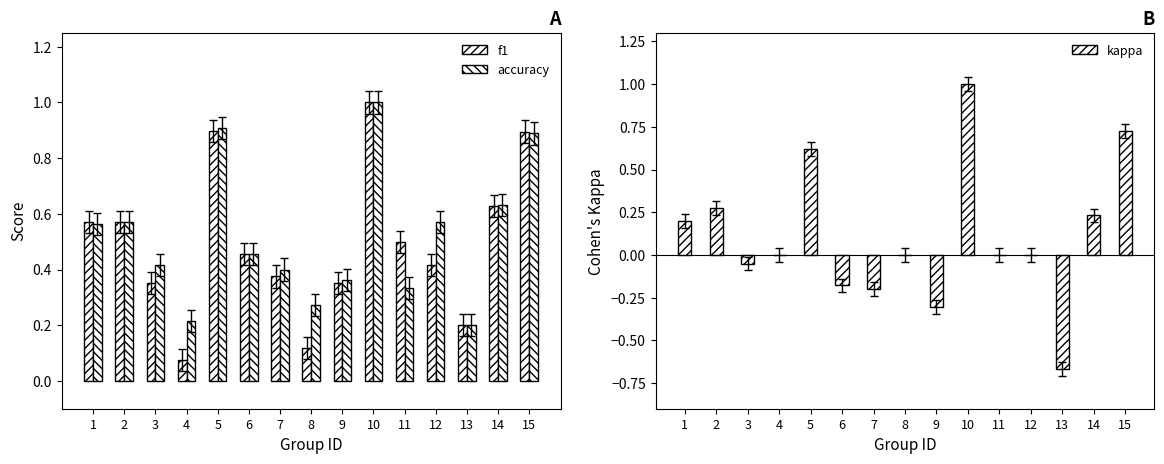

How many values in the kappa series are below 0?

5